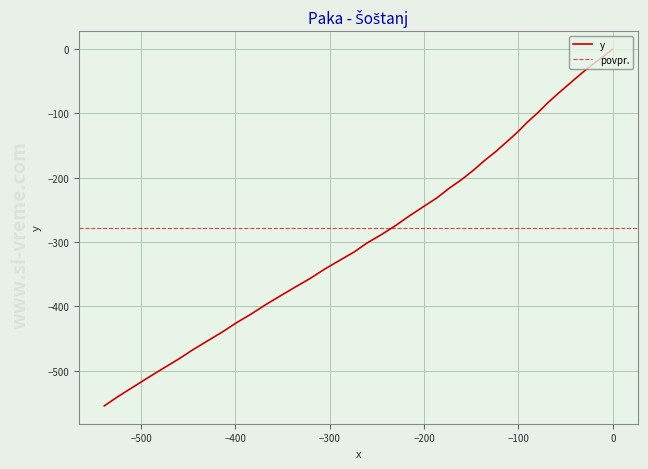

What is the average value?

-277.8